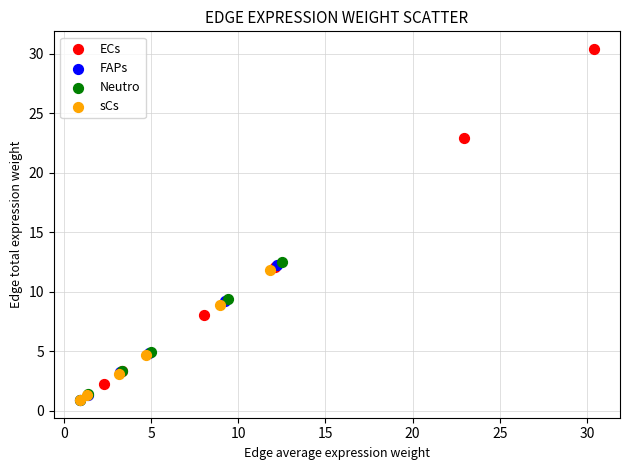

Which series has the largest Y range (max minus min)?

ECs